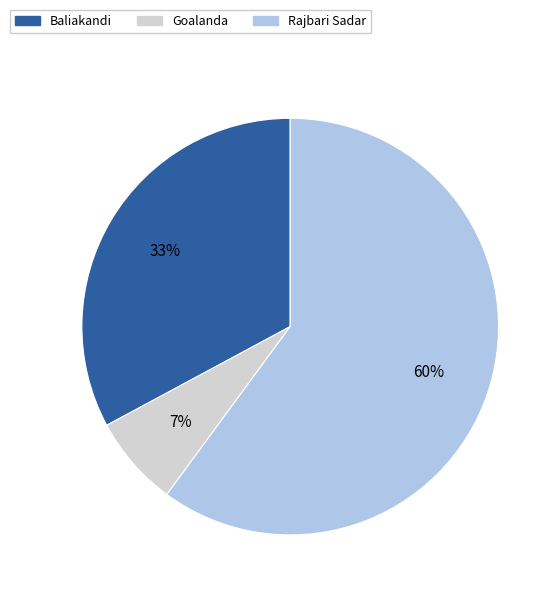

Rank the categories by value from highest to lowest.

Rajbari Sadar, Baliakandi, Goalanda